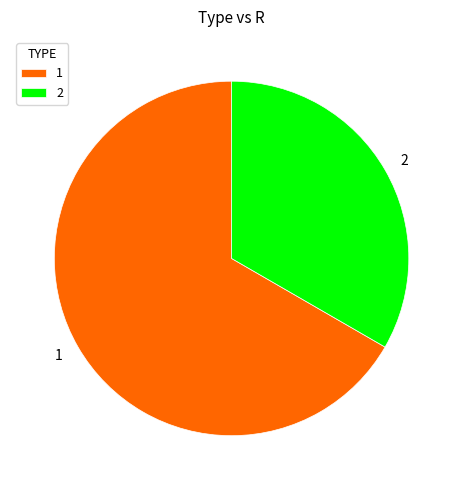

The 2 slice represents 33% of the pie. True or false?

True